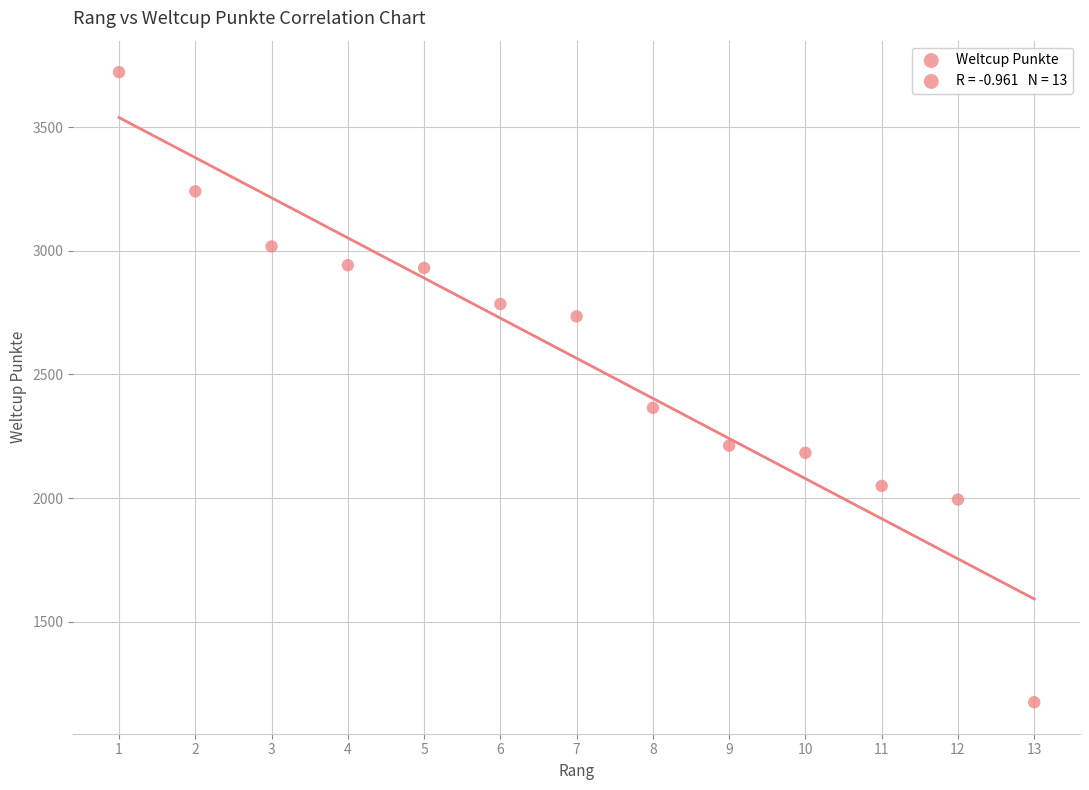

What is the range of Y values (max minus min)?

2549